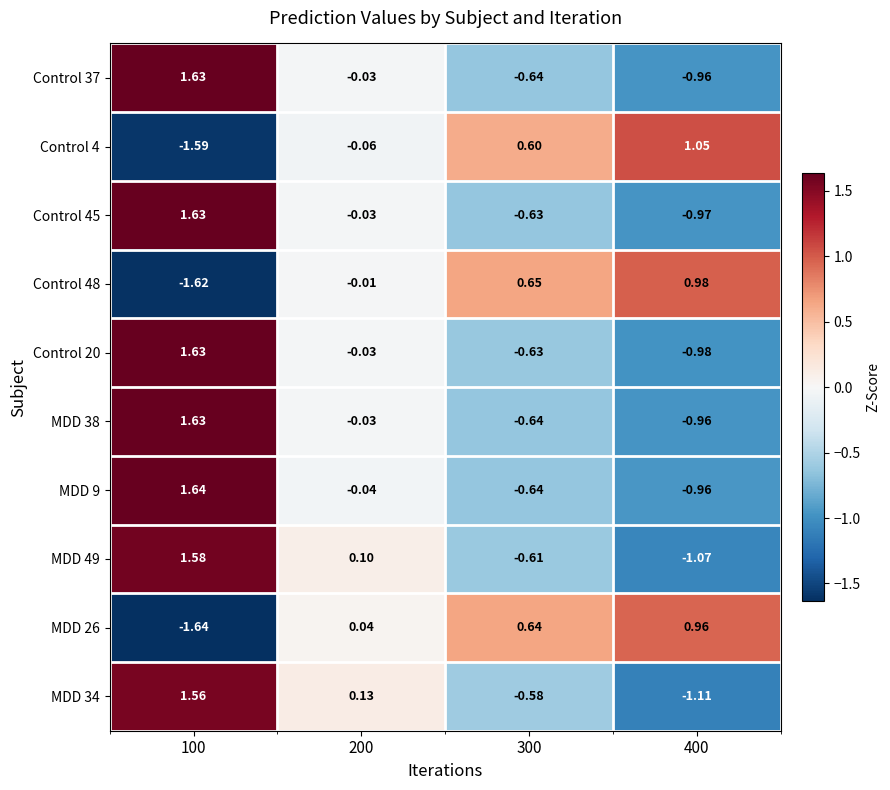

Is the value of MDD 26 at 200 greater than the value of Control 20 at 100?

No